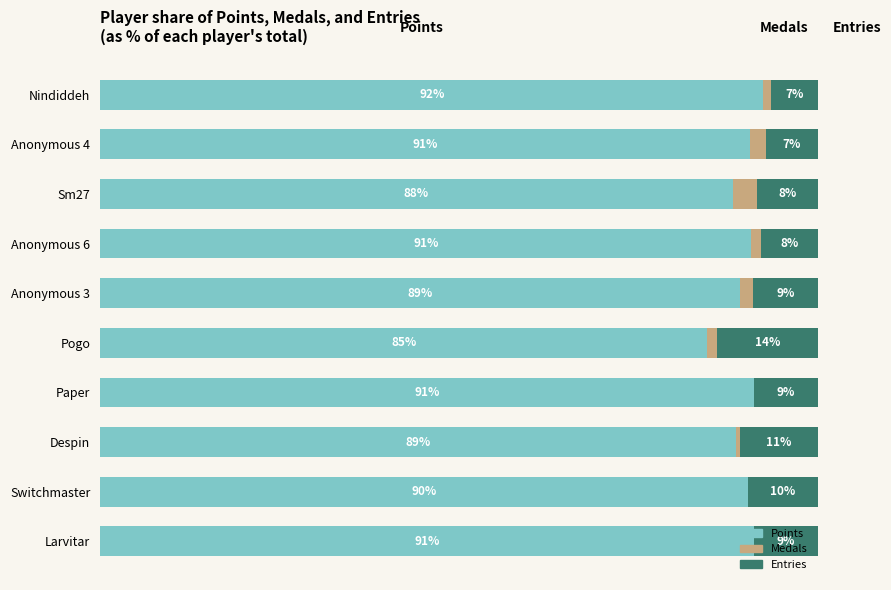

At which label is Points closest to 88?

Sm27